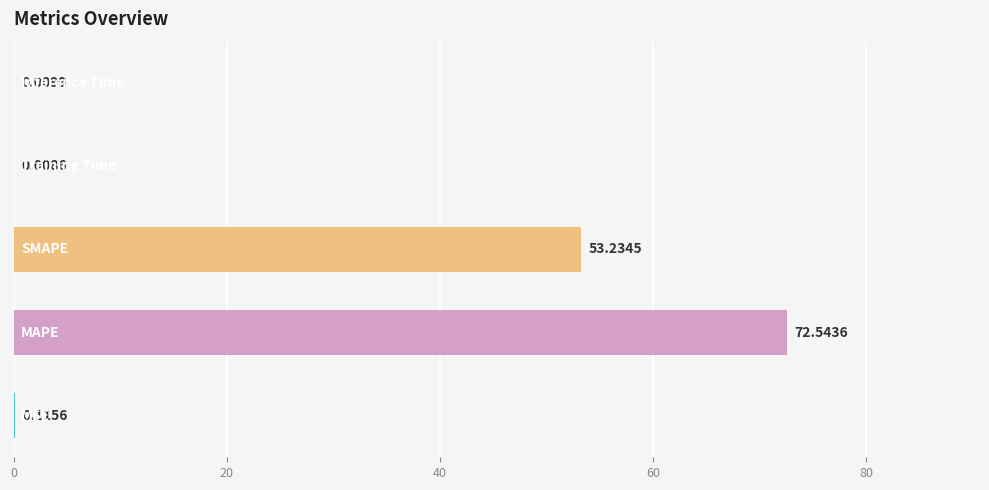

Are the bars horizontal?

Yes